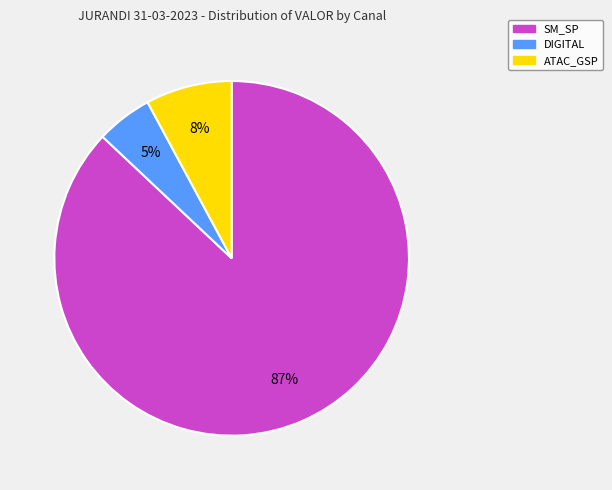

To the nearest percent, what is the difference between the largest and smallest slice percentages?

82%